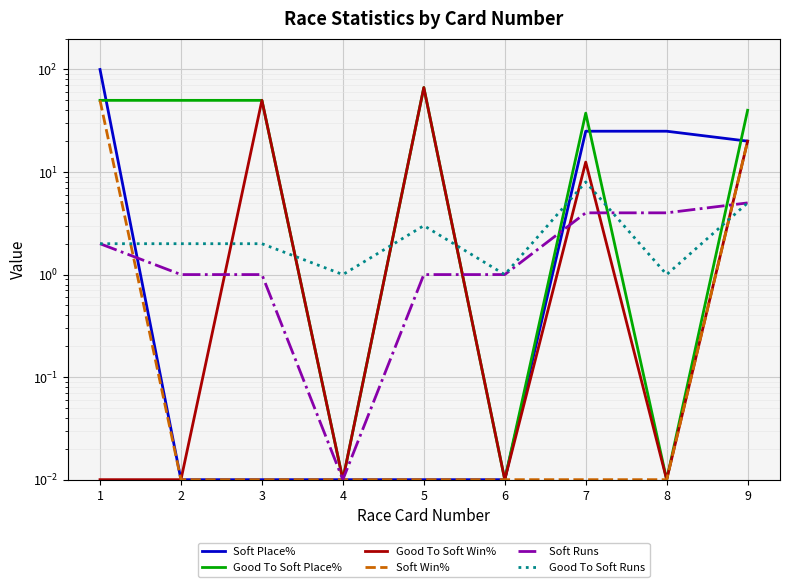

Reading left to right, extract all data points from this chart.

Soft Place%: 100.0	0.0	0.0	0.0	0.0	0.0	25.0	25.0	20.0
Good To Soft Place%: 50.0	50.0	50.0	0.0	66.7	0.0	37.5	0.0	40.0
Good To Soft Win%: 0.0	0.0	50.0	0.0	66.7	0.0	12.5	0.0	20.0
Soft Win%: 50.0	0.0	0.0	0.0	0.0	0.0	0.0	0.0	20.0
Soft Runs: 2.0	1.0	1.0	0.0	1.0	1.0	4.0	4.0	5.0
Good To Soft Runs: 2.0	2.0	2.0	1.0	3.0	1.0	8.0	1.0	5.0